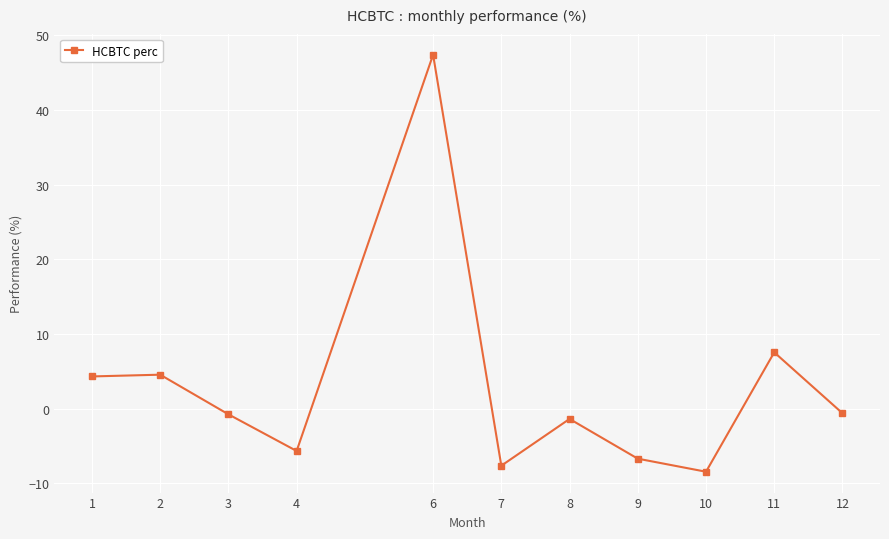

What is the sum of all values?

32.7